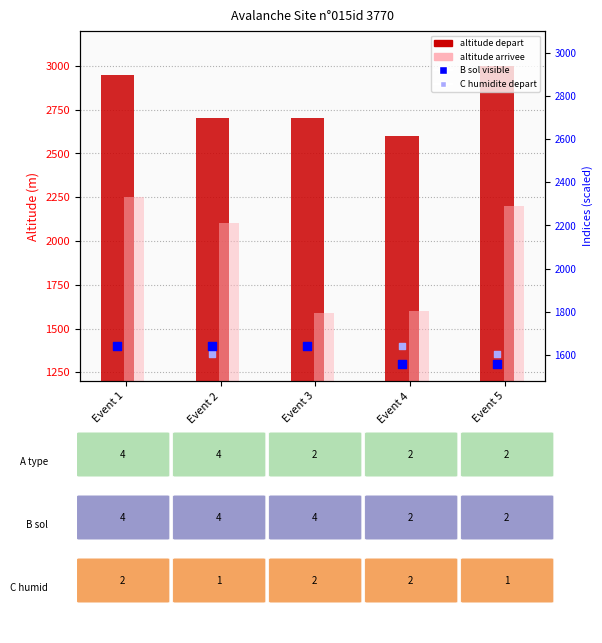

Which series reaches the minimum Y coordinate?

B sol visible